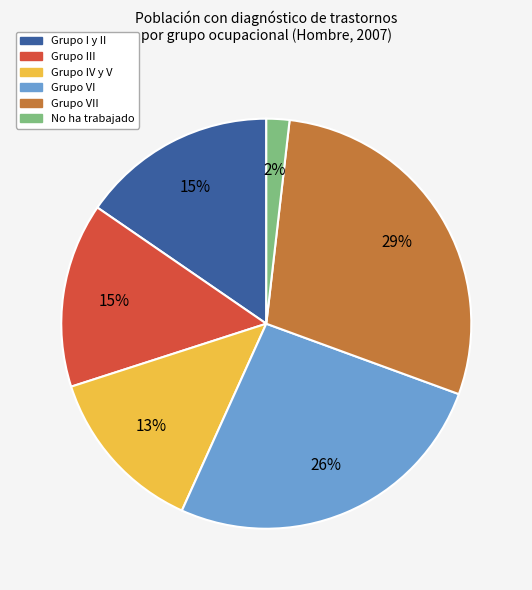

Is there a majority slice in this chart?

No